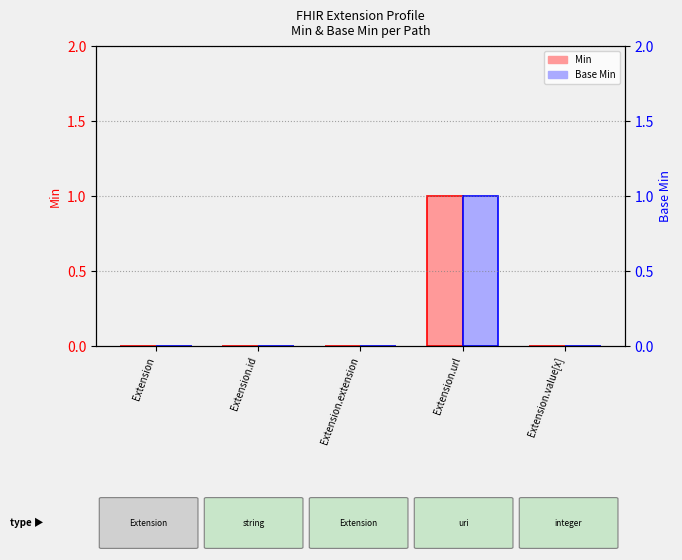

Is it true that Min equals 0 at Extension?

True